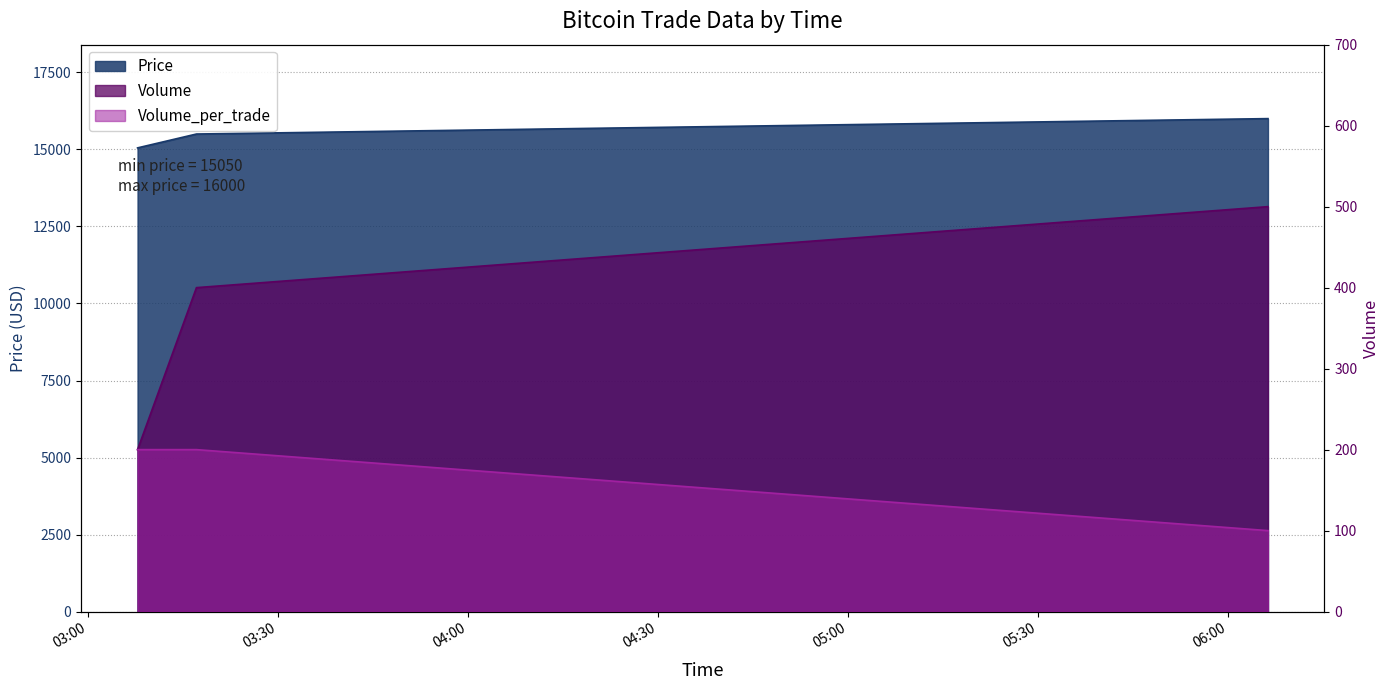

Reading left to right, what are all the values shown in this chart?

Price: 15050	15500	16000
Volume: 200	400	500
Volume_per_trade: 200	200	100